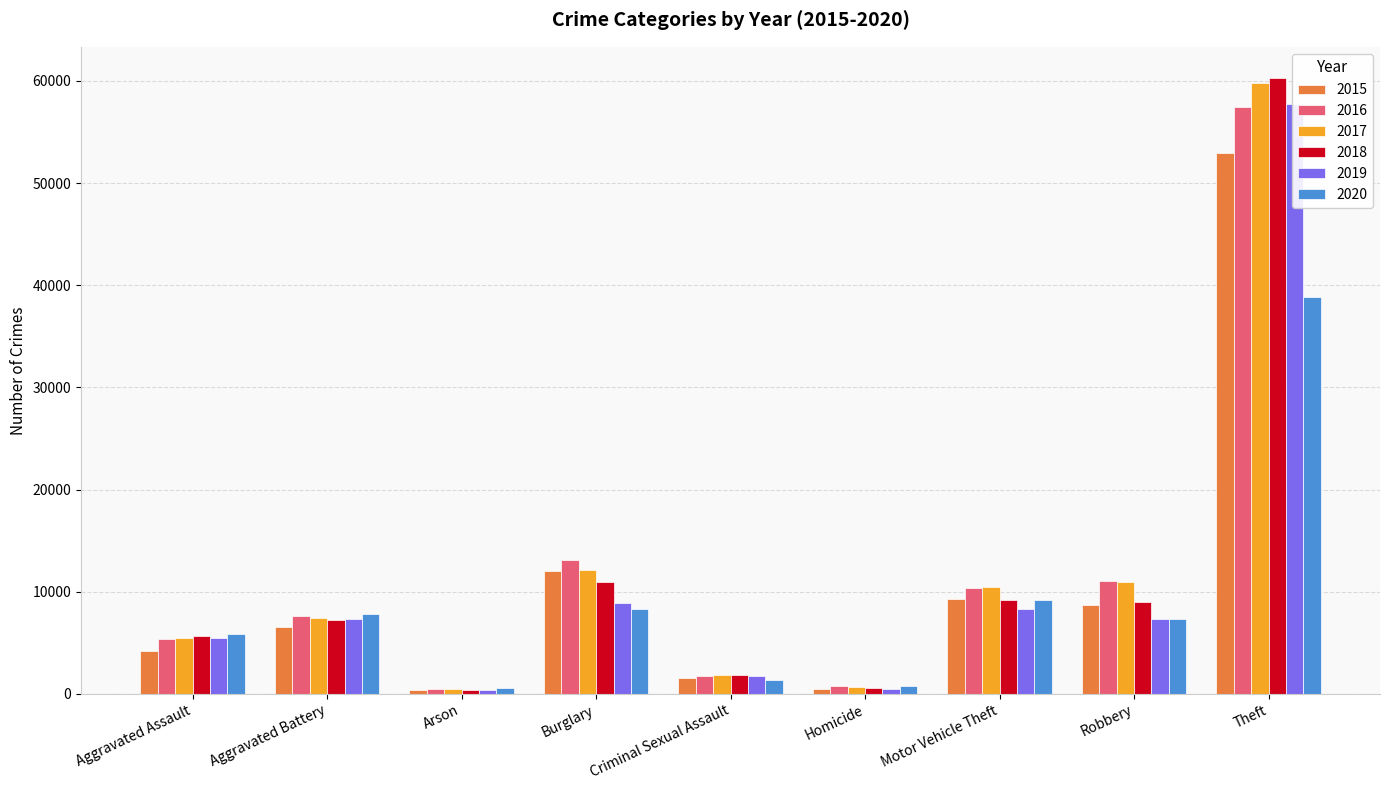

Reading right to left, extract all data points from this chart.

2015: Theft=52982	Robbery=8735	Motor Vehicle Theft=9289	Homicide=468	Criminal Sexual Assault=1569	Burglary=11980	Arson=420	Aggravated Battery=6539	Aggravated Assault=4163
2016: Theft=57443	Robbery=11031	Motor Vehicle Theft=10329	Homicide=738	Criminal Sexual Assault=1734	Burglary=13144	Arson=490	Aggravated Battery=7656	Aggravated Assault=5360
2017: Theft=59786	Robbery=10957	Motor Vehicle Theft=10447	Homicide=638	Criminal Sexual Assault=1837	Burglary=12156	Arson=426	Aggravated Battery=7384	Aggravated Assault=5447
2018: Theft=60328	Robbery=8950	Motor Vehicle Theft=9216	Homicide=560	Criminal Sexual Assault=1846	Burglary=10916	Arson=345	Aggravated Battery=7256	Aggravated Assault=5617
2019: Theft=57787	Robbery=7358	Motor Vehicle Theft=8310	Homicide=471	Criminal Sexual Assault=1767	Burglary=8918	Arson=339	Aggravated Battery=7324	Aggravated Assault=5458
2020: Theft=38850	Robbery=7361	Motor Vehicle Theft=9171	Homicide=736	Criminal Sexual Assault=1367	Burglary=8267	Arson=554	Aggravated Battery=7862	Aggravated Assault=5860